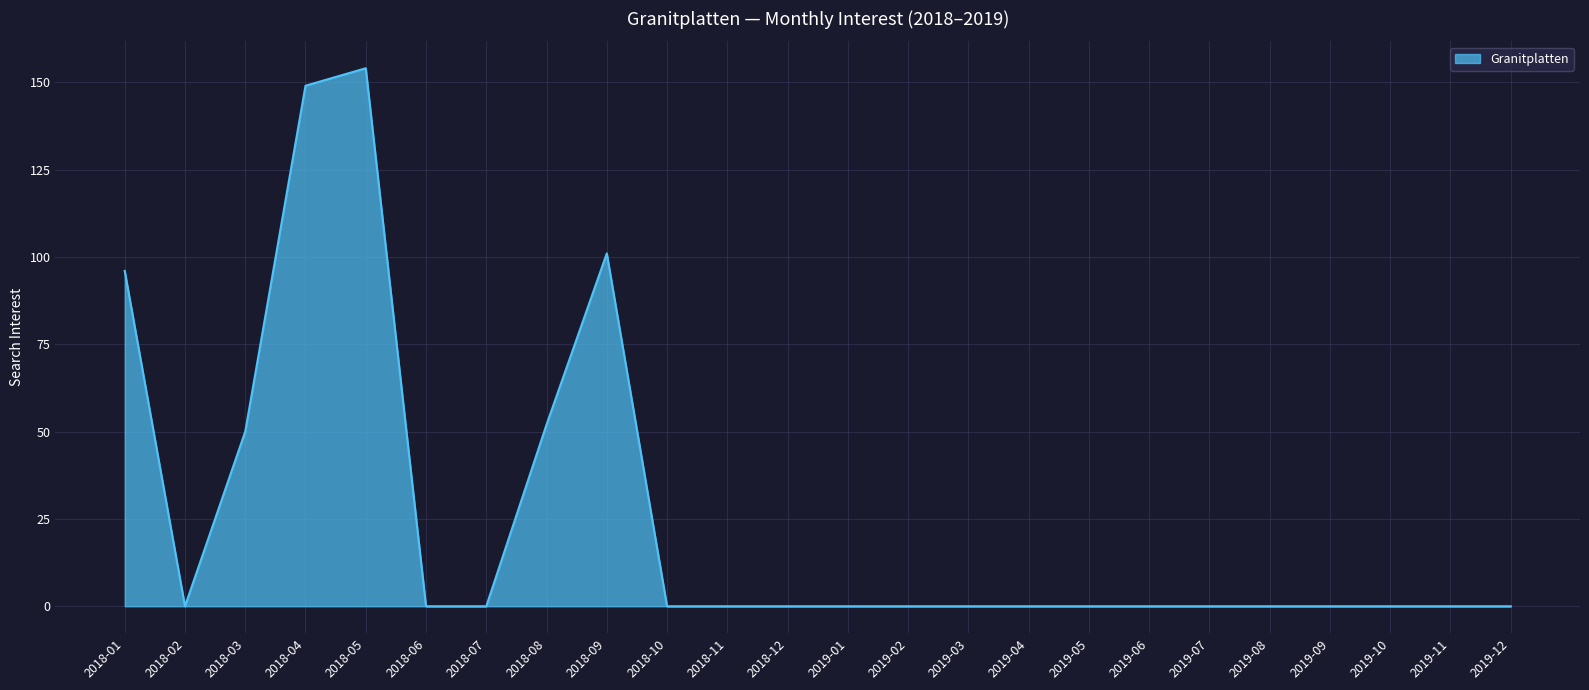

Reading left to right, extract all data points from this chart.

96	0	50	149	154	0	0	52	101	0	0	0	0	0	0	0	0	0	0	0	0	0	0	0